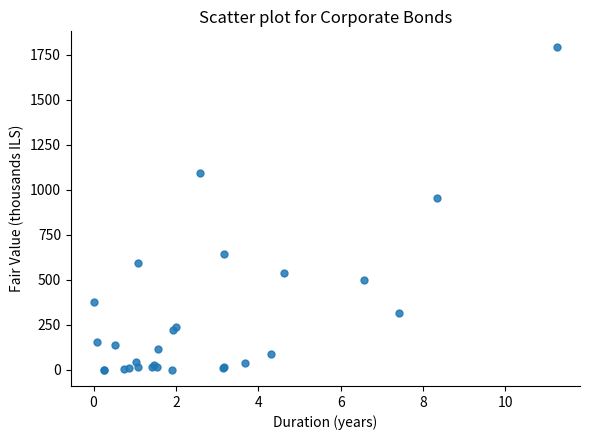

What Y value in the scatter plot is closest to 895?

952.7